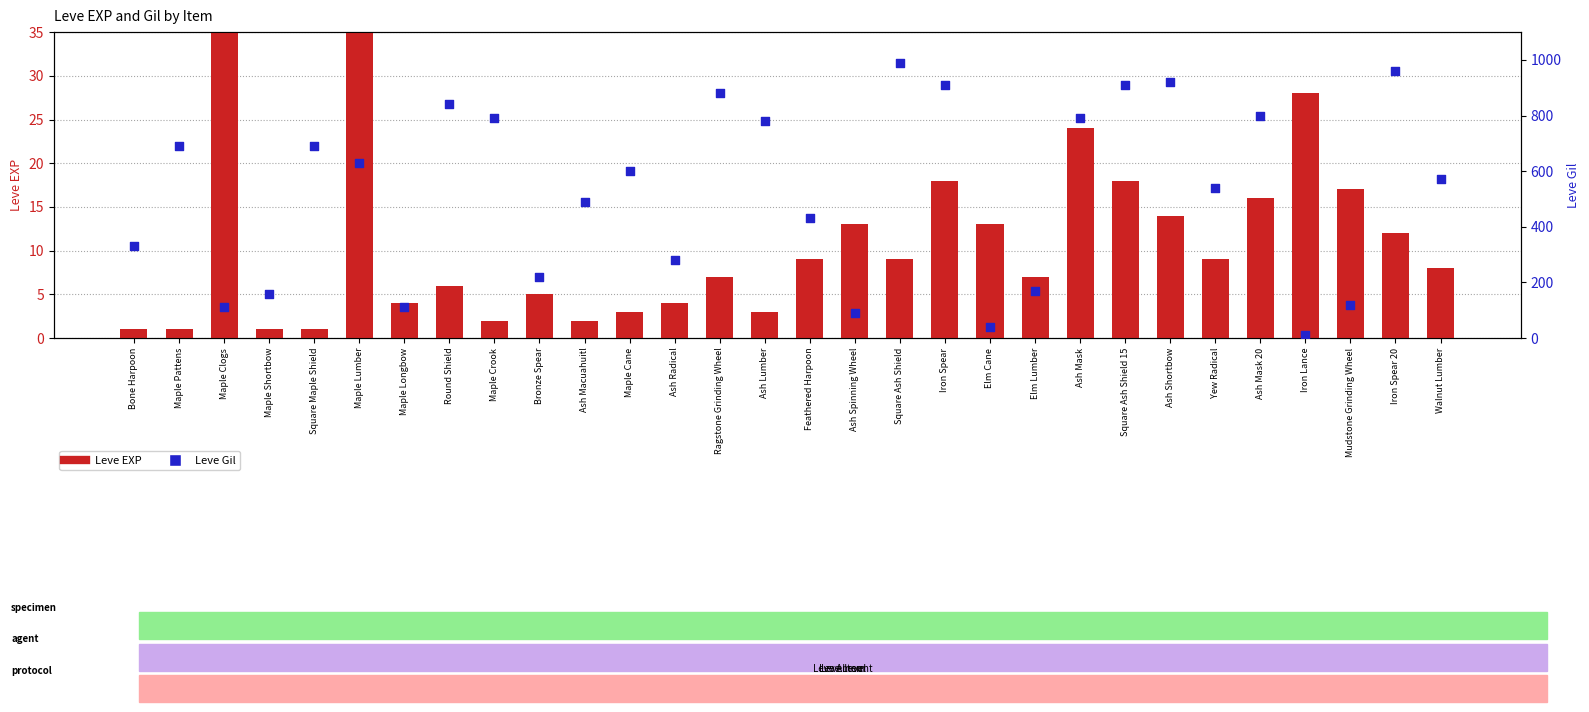

What is the total value across all series at Square Ash Shield?

999